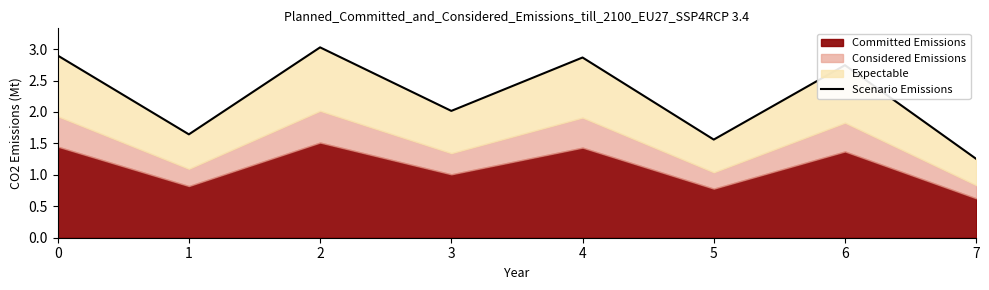

True or false: there are more than 0 points higher than both neighbors.

True